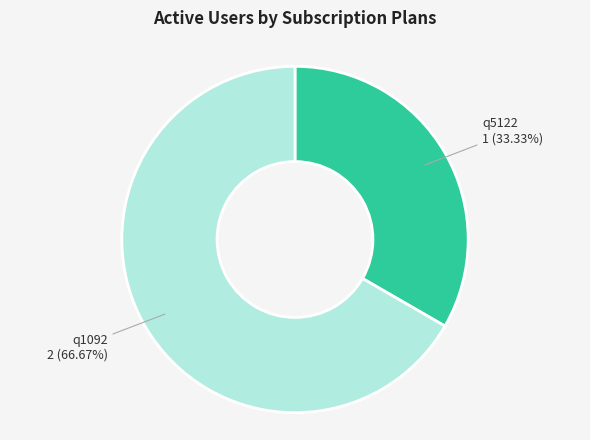

Count the number of slices in the pie.

2